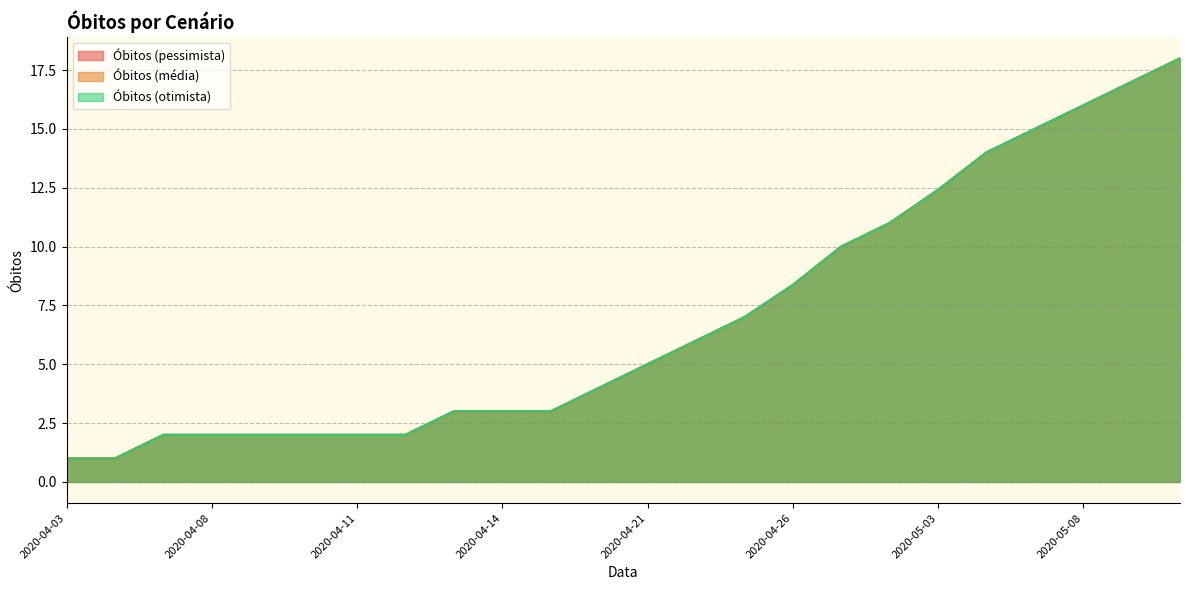

What is the sum of all Óbitos (média) values?

166.8